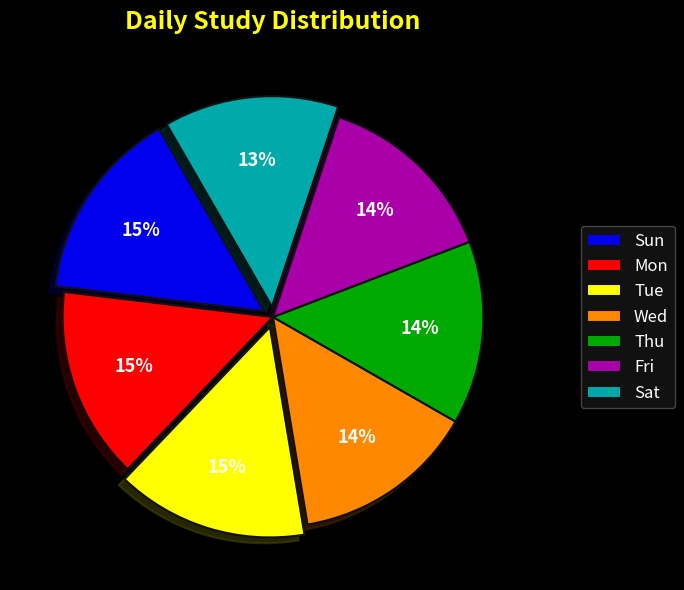

To the nearest percent, what is the average slice percentage?

14%